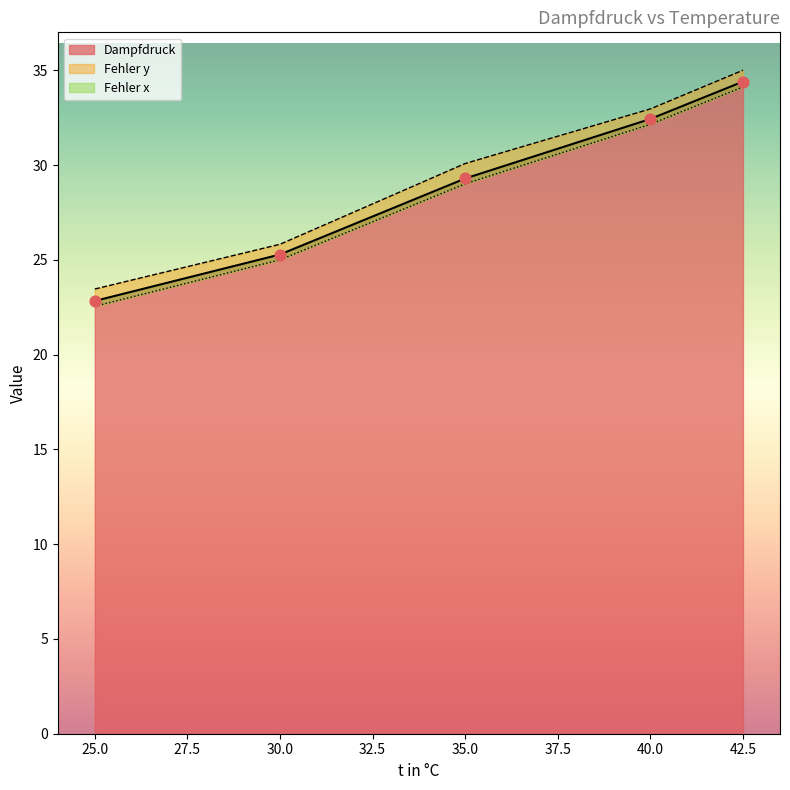

Which series contains the lowest Y value?

Fehler x